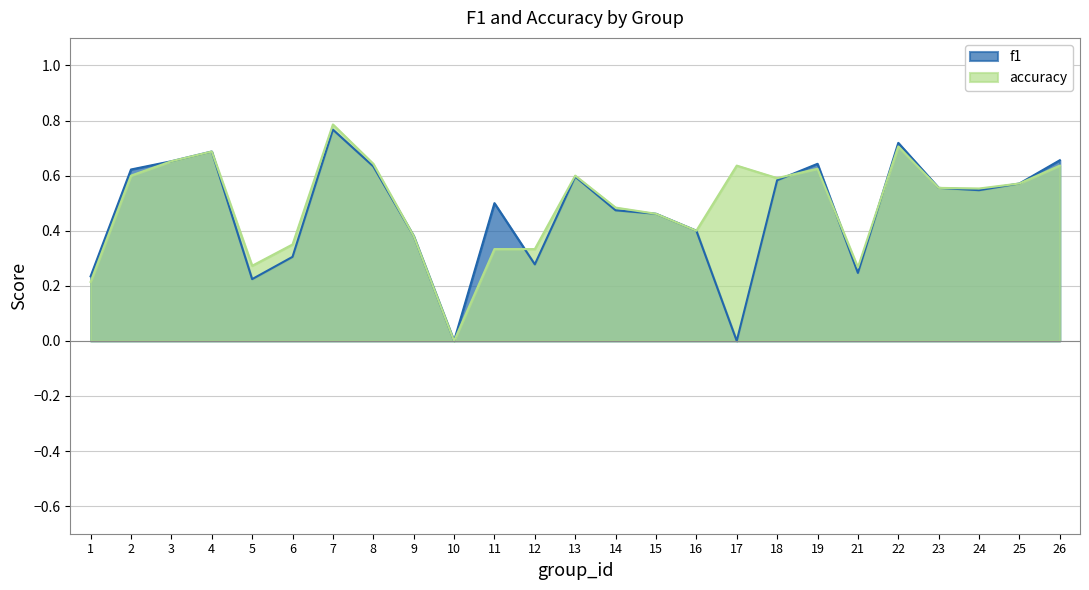

True or false: f1 has a value of 0.0 at 10.

True